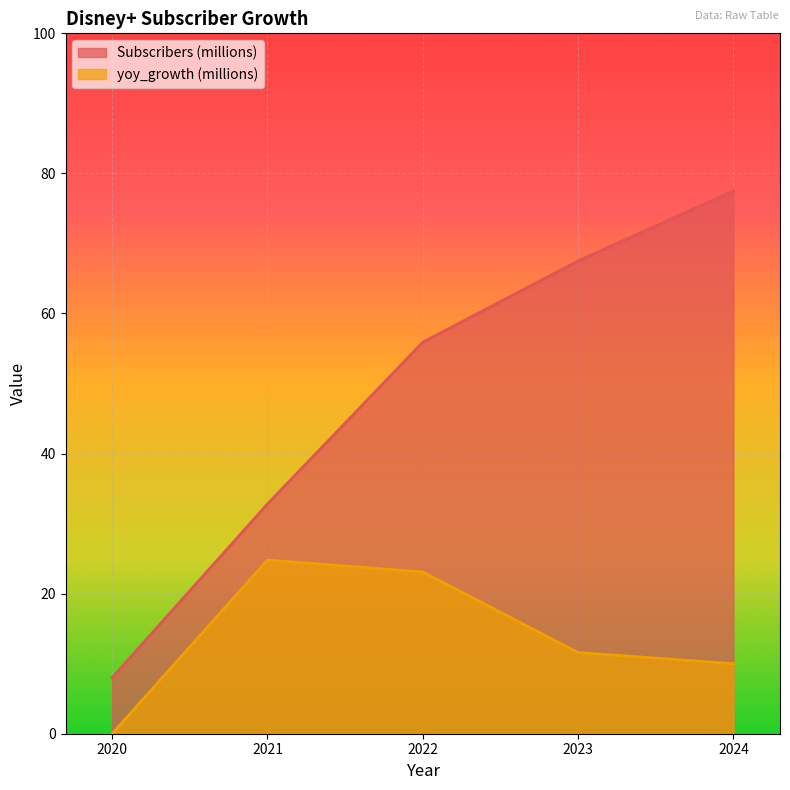

At which label is Subscribers (millions) closest to 42?

2021